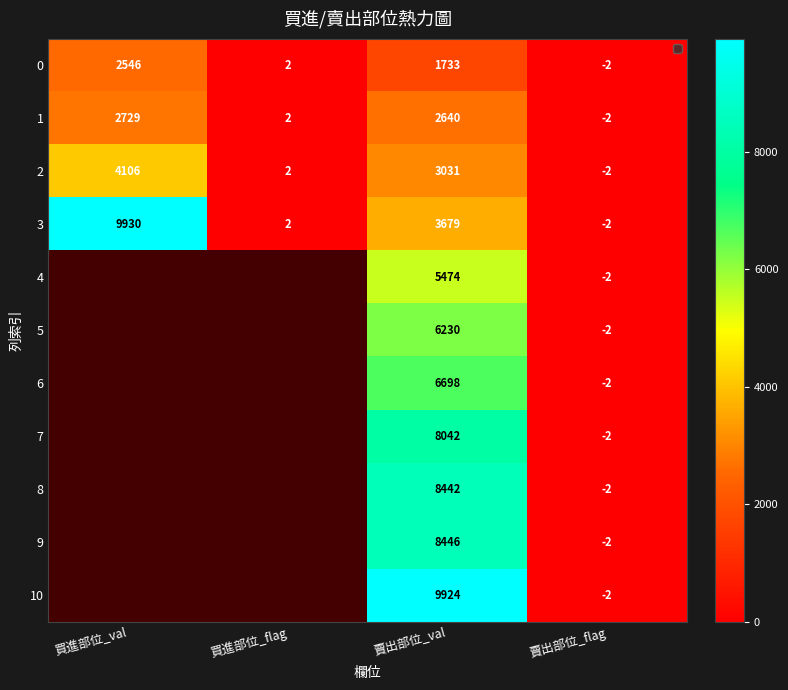

What is the spread (max minus min) of values at 賣出部位_val?

8191